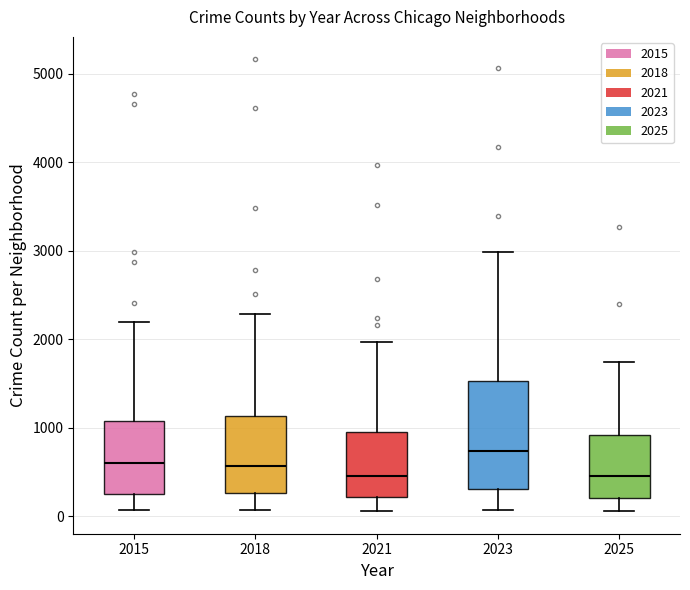

Reading left to right, transcribe this box plot: for each box, give where its median line is, the range the box spans, and where its two whiskers end, as read against the y-axis. The values are not printed on the chart, so give them approximately, as read against the axis.

2015: median 600, box 300 to 1100, whiskers 100 to 2200
2018: median 600, box 300 to 1100, whiskers 100 to 2300
2021: median 500, box 200 to 900, whiskers 100 to 2000
2023: median 700, box 300 to 1500, whiskers 100 to 3000
2025: median 500, box 200 to 900, whiskers 100 to 1700